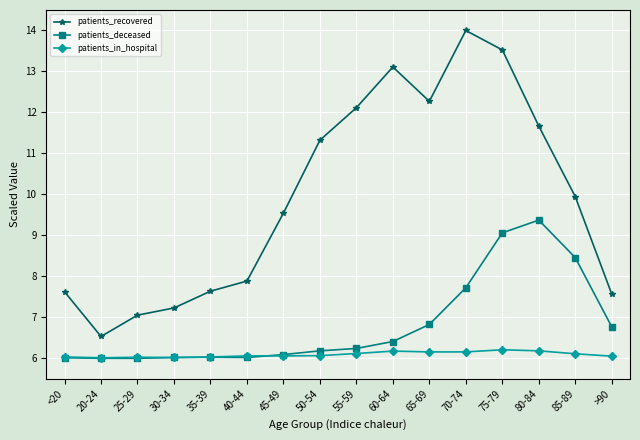

True or false: patients_in_hospital and patients_recovered cross at least once.

False